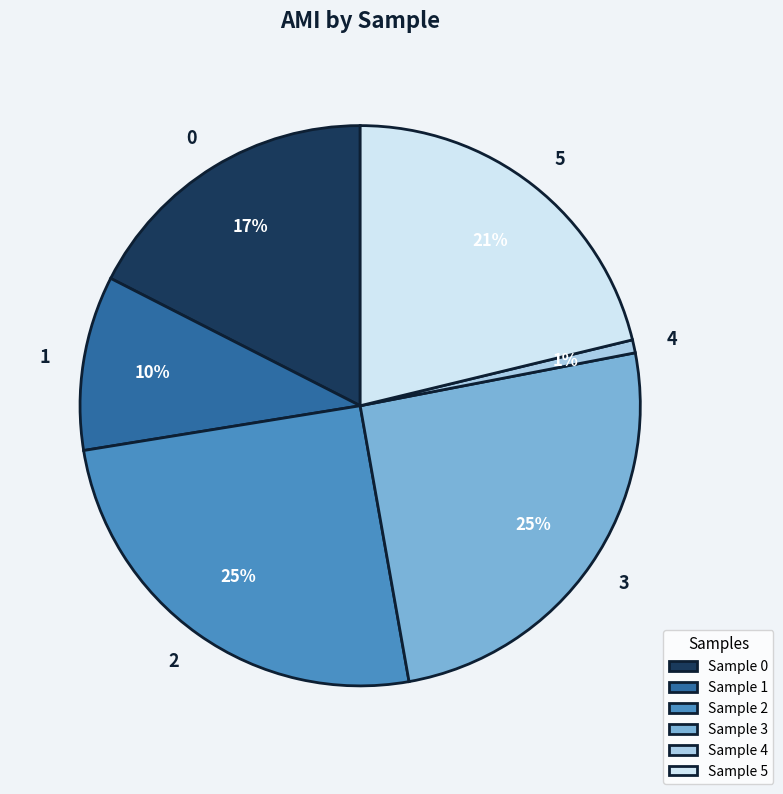

Does 2 account for over 50% of the chart?

No